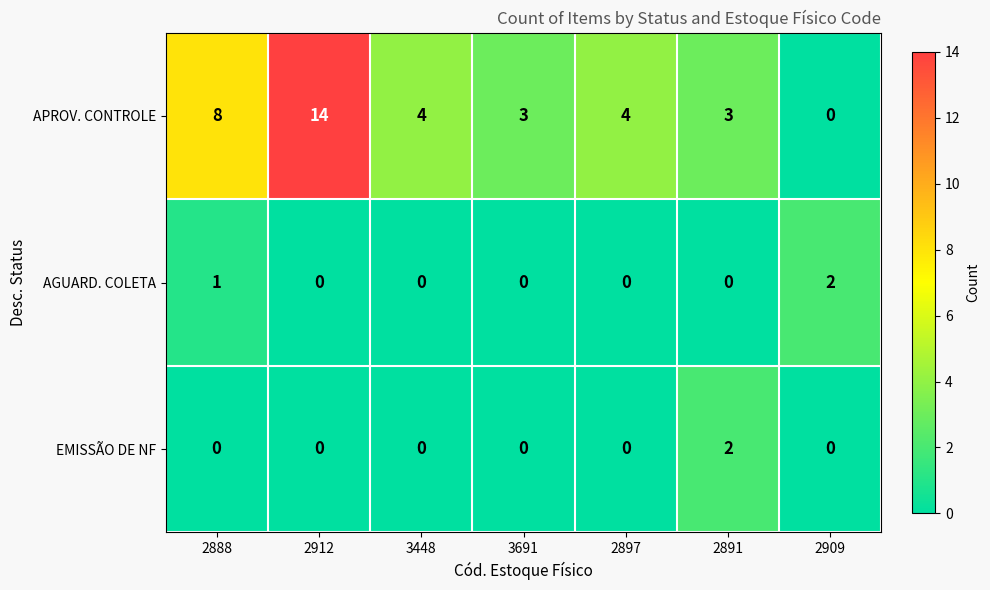

What is the greatest value displayed?

14